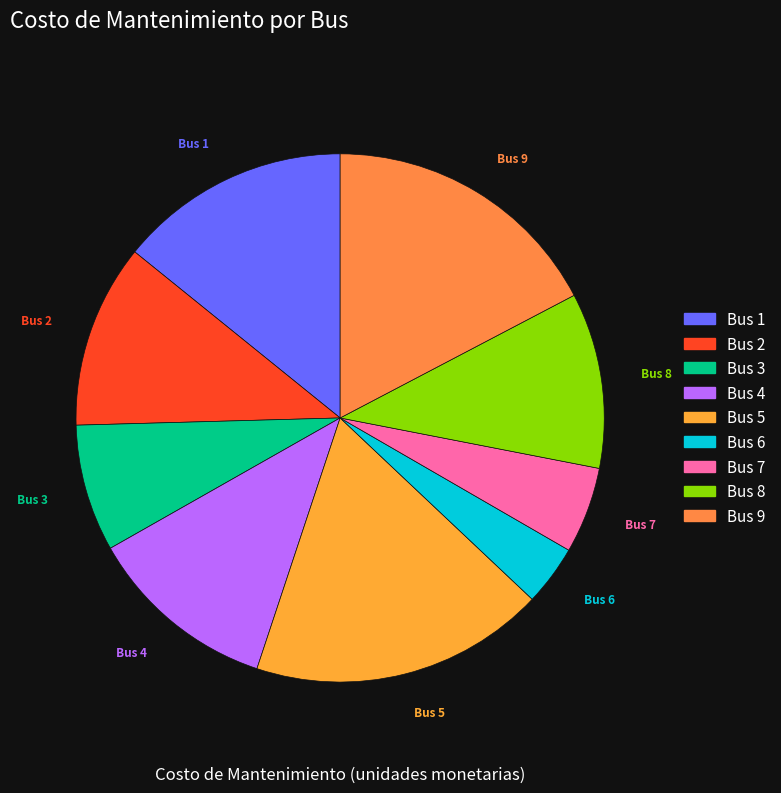

Which slice is the smallest?

Bus 6